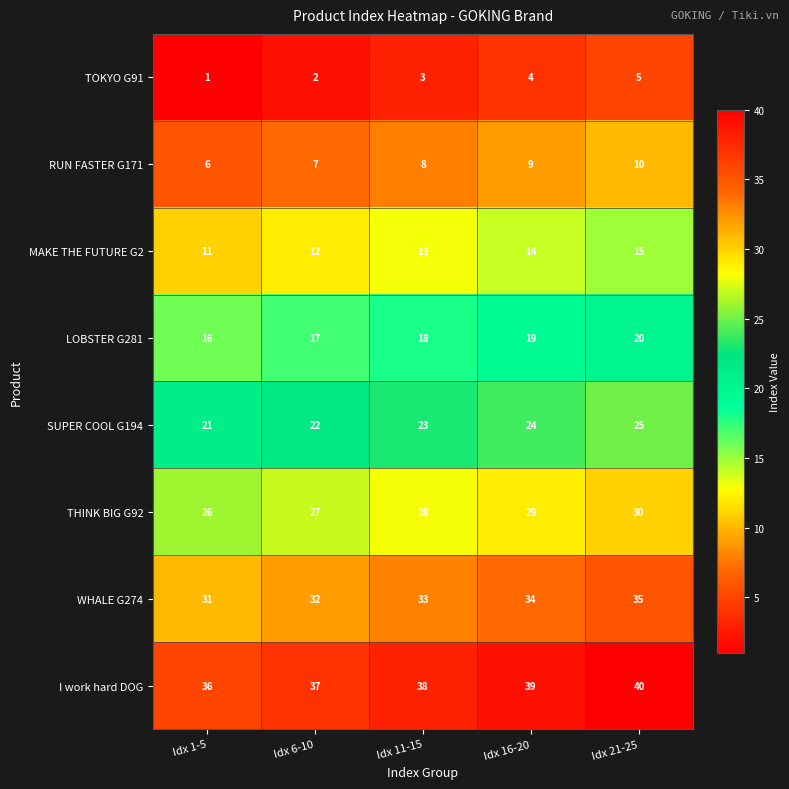

What is the spread (max minus min) of values at Idx 16-20?

35